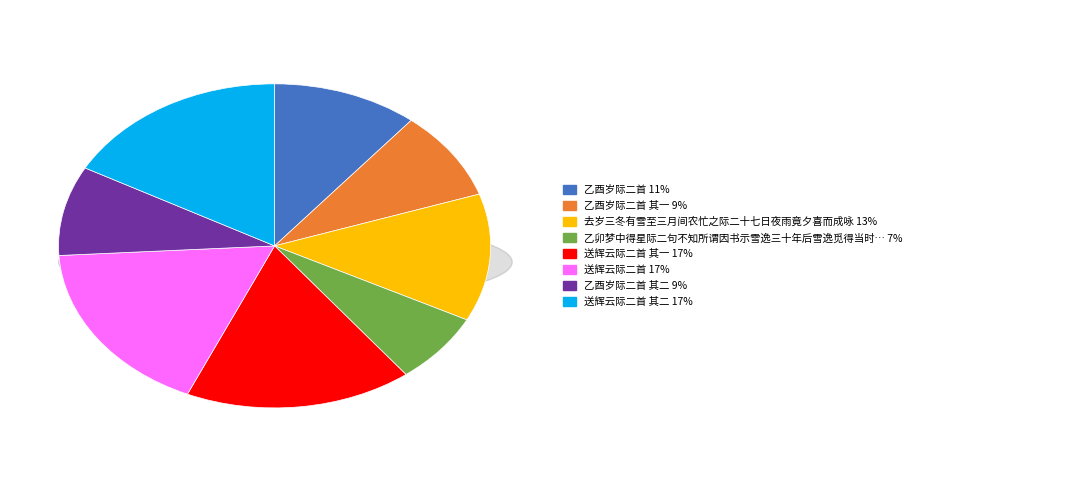

To the nearest percent, what percentage of the pie is 送辉云际二首 其一?

17%